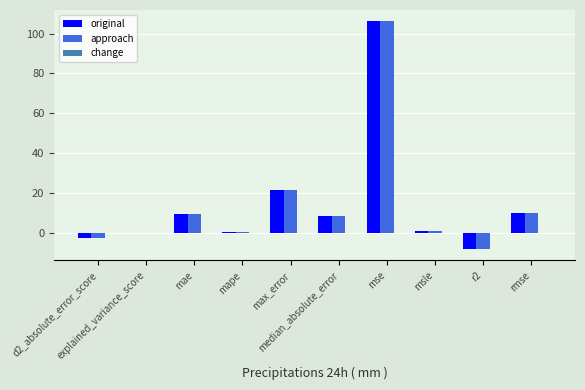

What is the greatest value displayed?

106.1